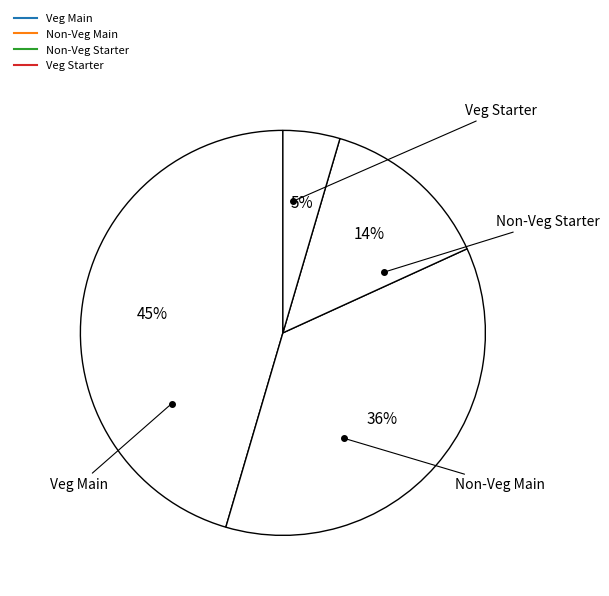

How many slices are in this pie chart?

4